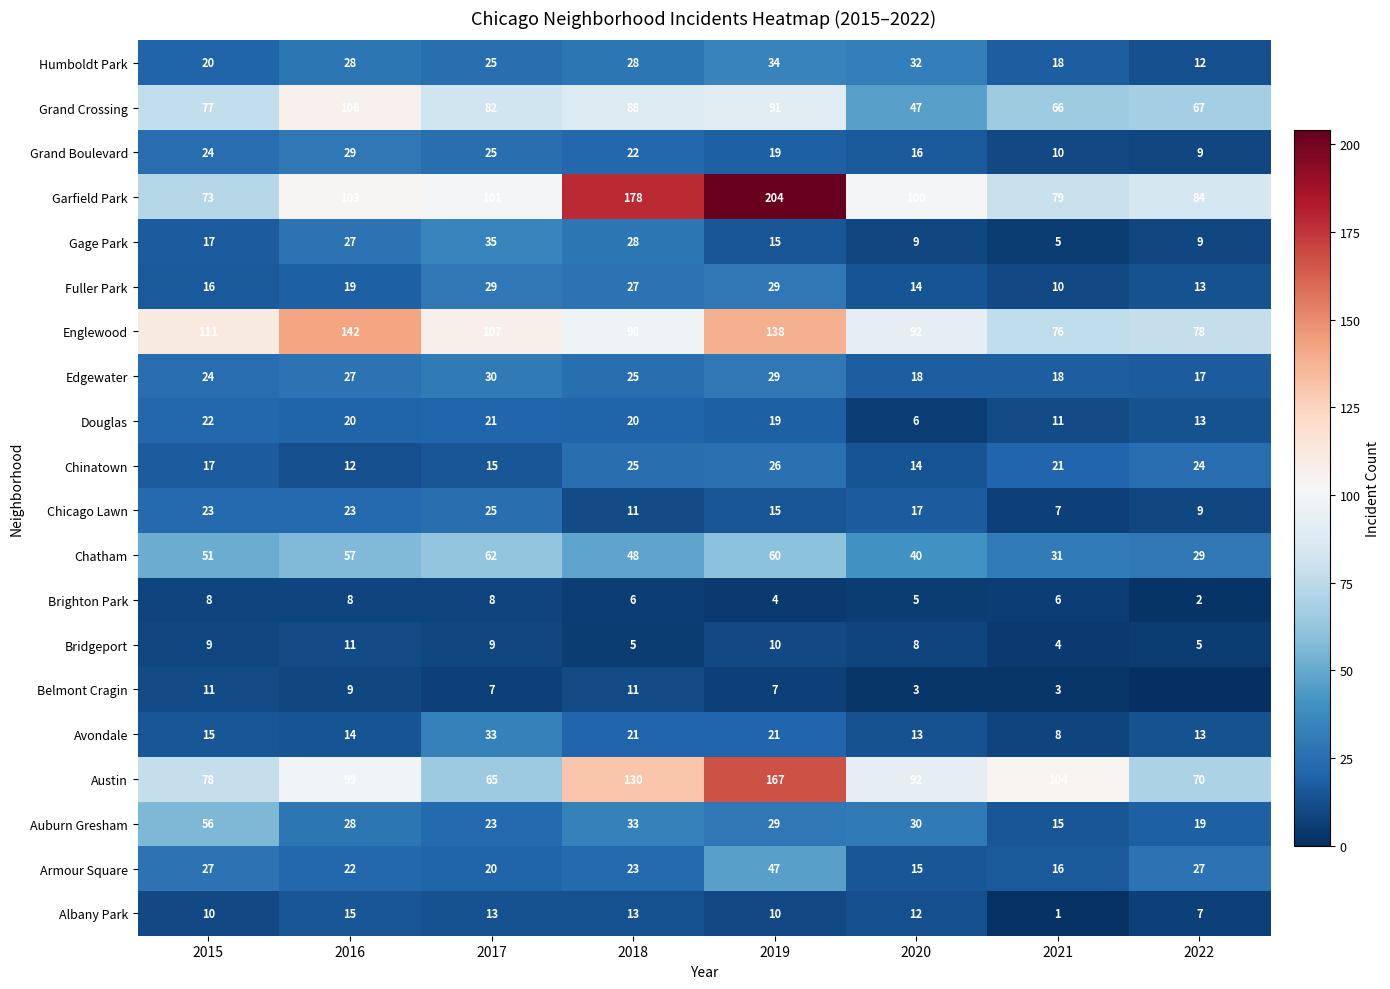

Which series changed the most between 2015 and 2021?

Auburn Gresham